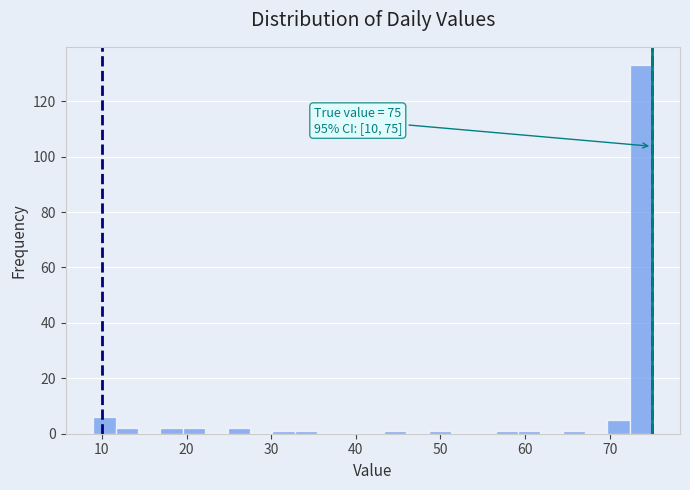

Around what value on the x-axis is the tallest bar? Give the approximate position of its centre, as read against the axis.

74